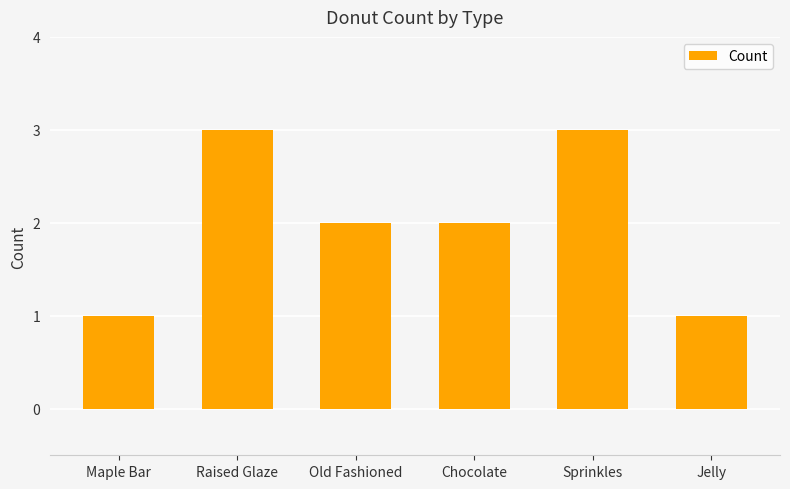

Where does the data first go above 2?

Raised Glaze